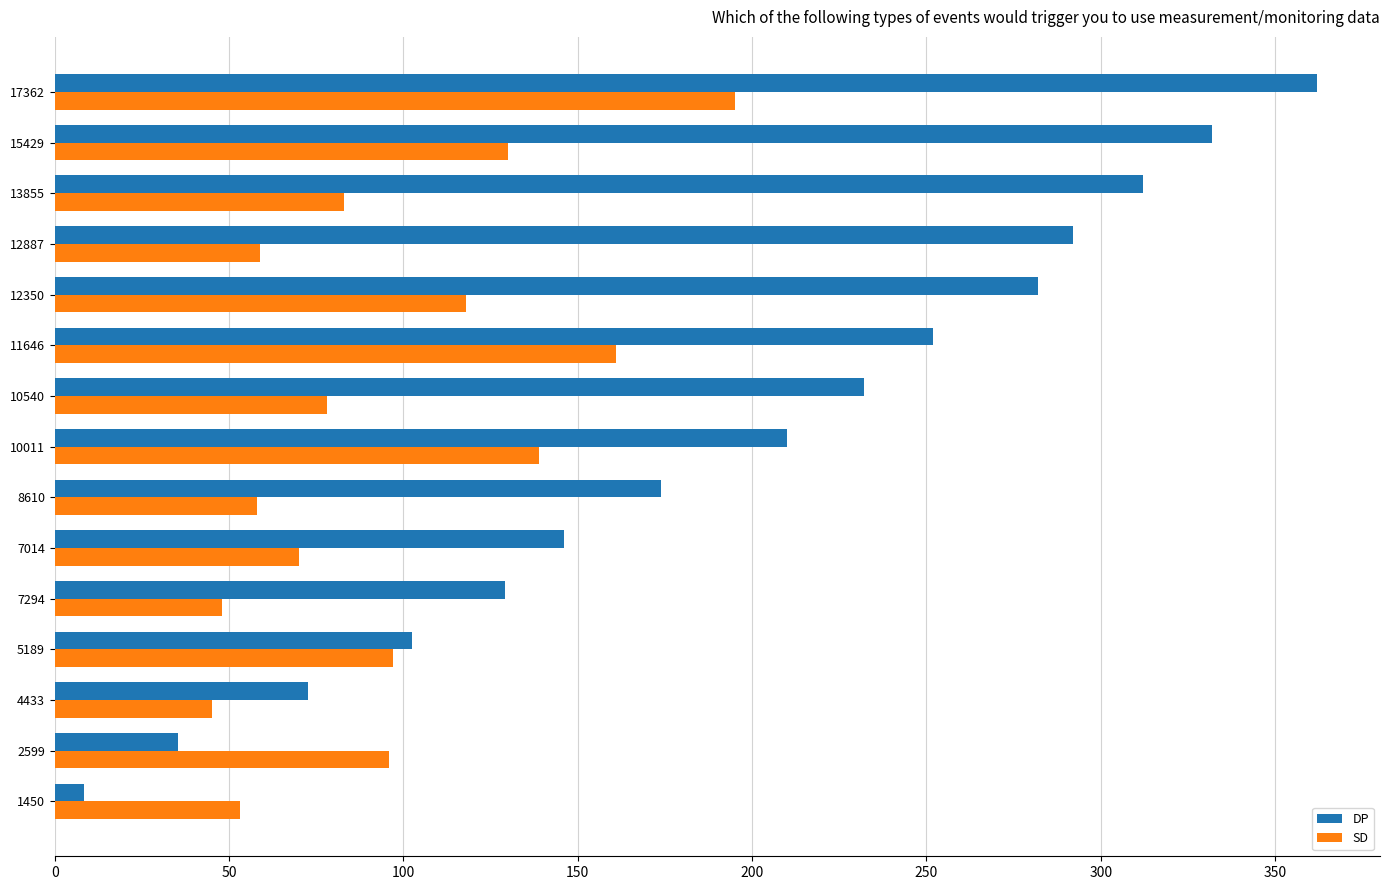

What is the approximate value of SD at 12887?

59.0